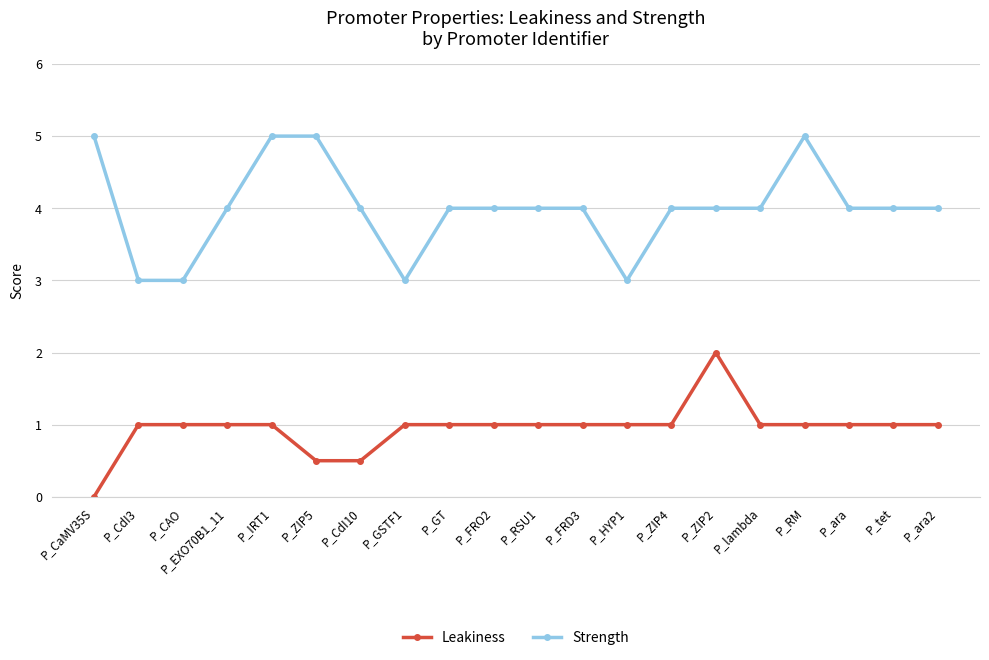

True or false: Strength and Leakiness cross at least once.

False